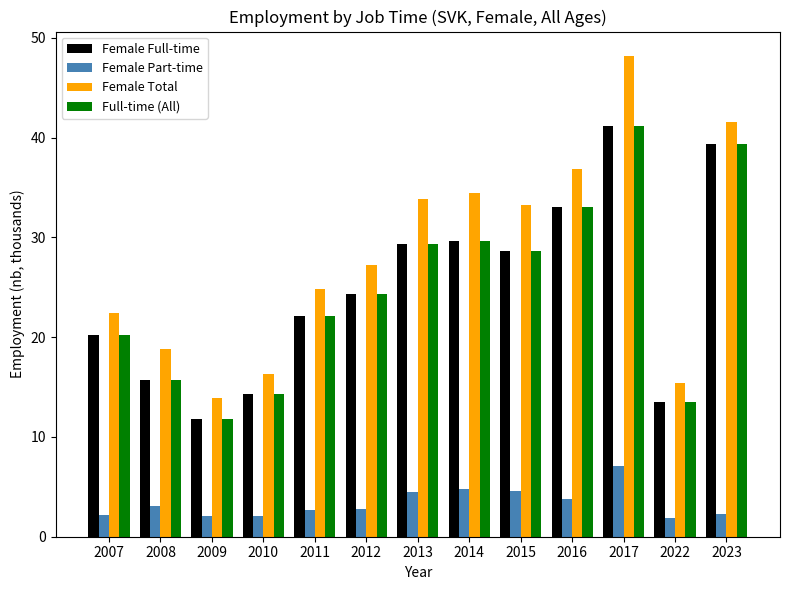

The value of Full-time (All) at 2015 is 28.6. True or false?

True